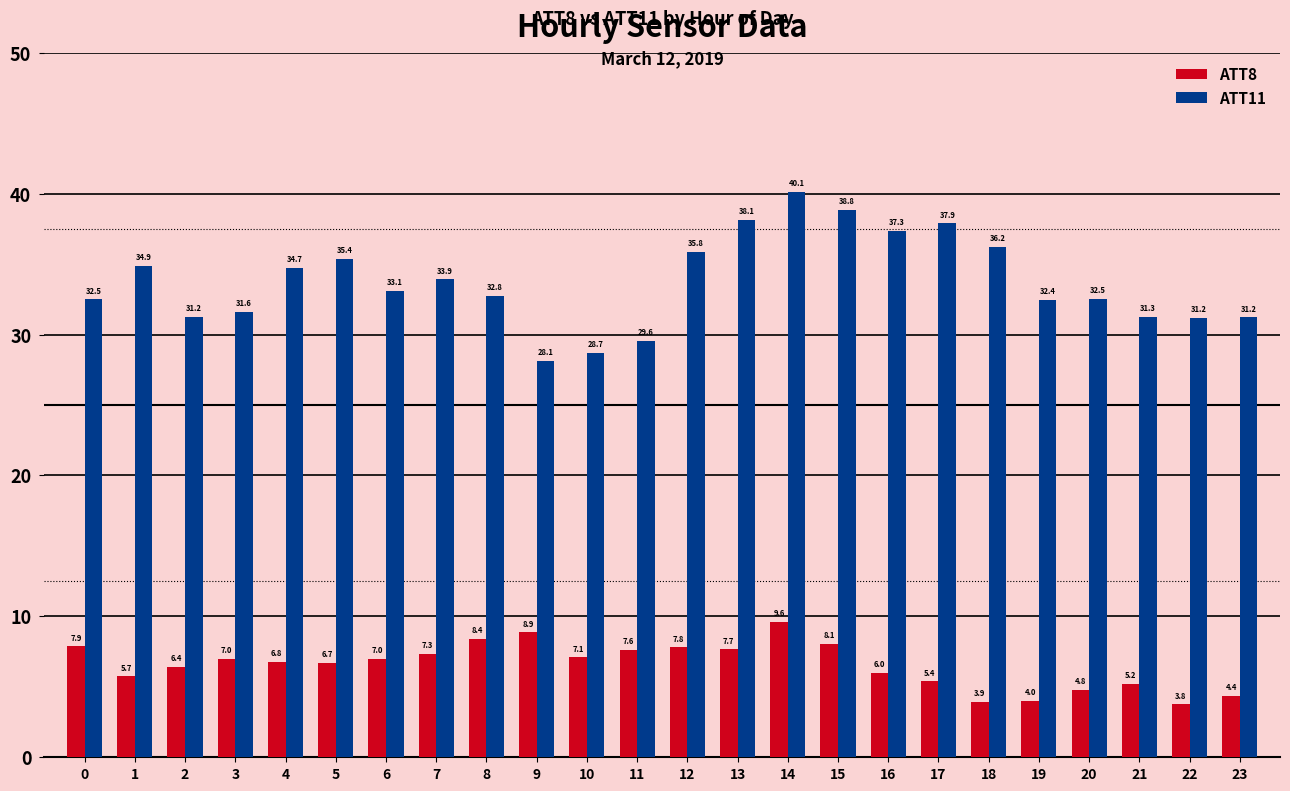

What is the difference between the second highest and minimum values in the ATT8 series?

5.1